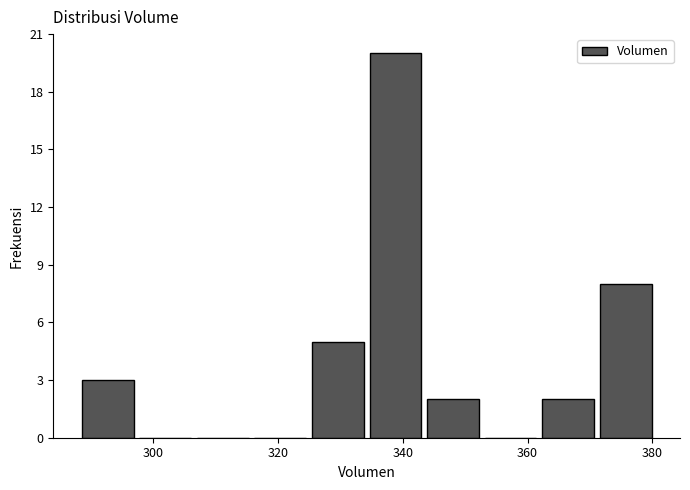

Reading left to right, transcribe this chart: for each bar, give the range it covers on the x-axis and its height. Neither the bar edges nor the heights are printed on the chart, so give them approximately, as read against the axes.

288 to 298: 3
298 to 306: 0
306 to 316: 0
316 to 324: 0
324 to 334: 5
334 to 344: 20
344 to 352: 2
352 to 362: 0
362 to 372: 2
372 to 380: 8